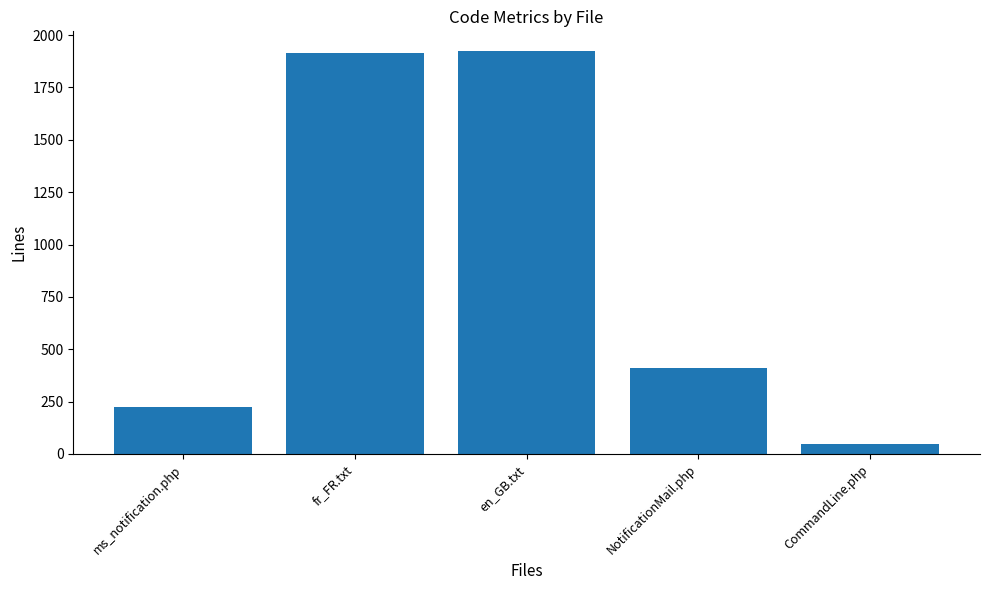

Does the chart contain any negative values?

No